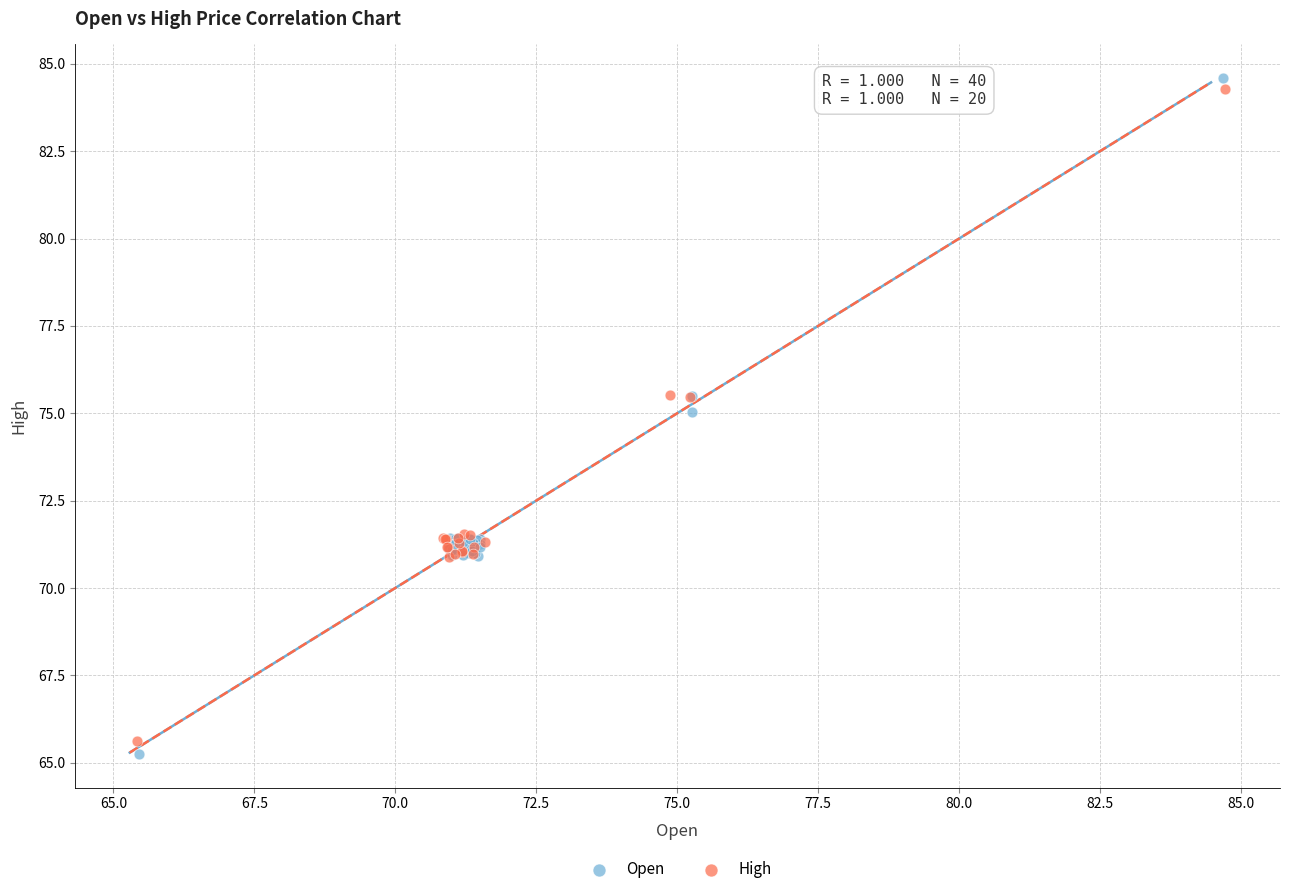

Which series has the widest spread of Y values?

Open